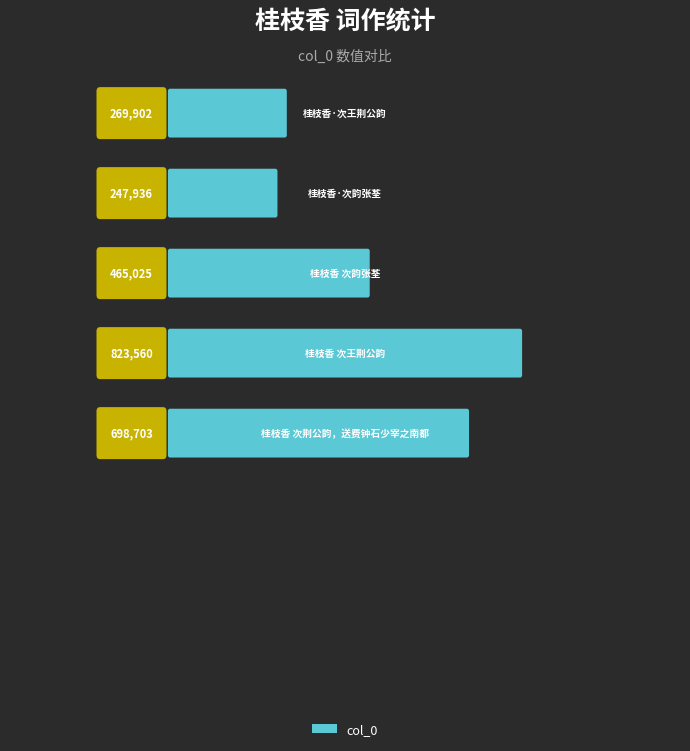

What is the label of the 4th bar from the right?

桂枝香·次韵张荃